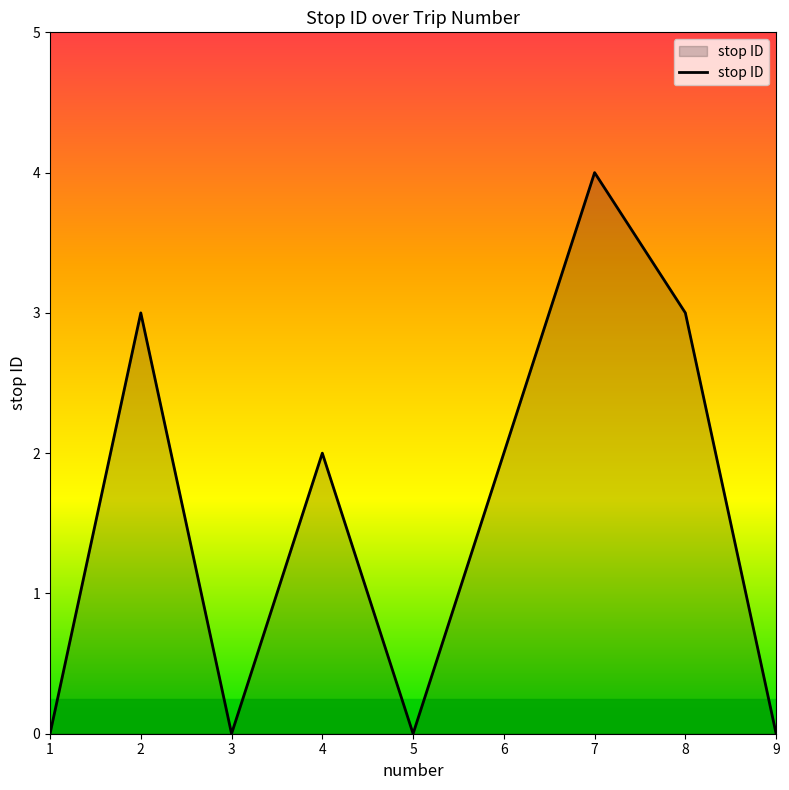

The value at 8 is 3. True or false?

True